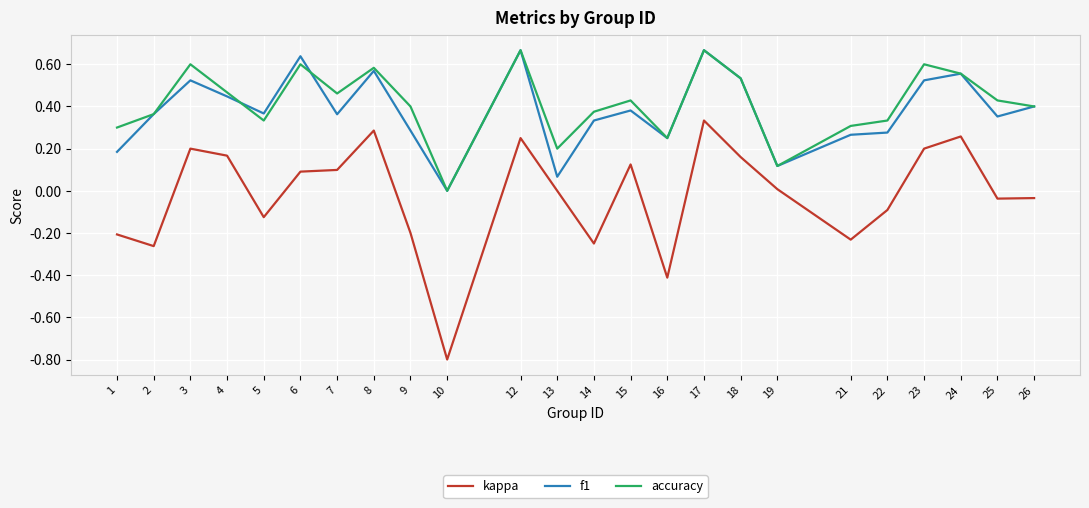

Where does the kappa series first go above 0?

3